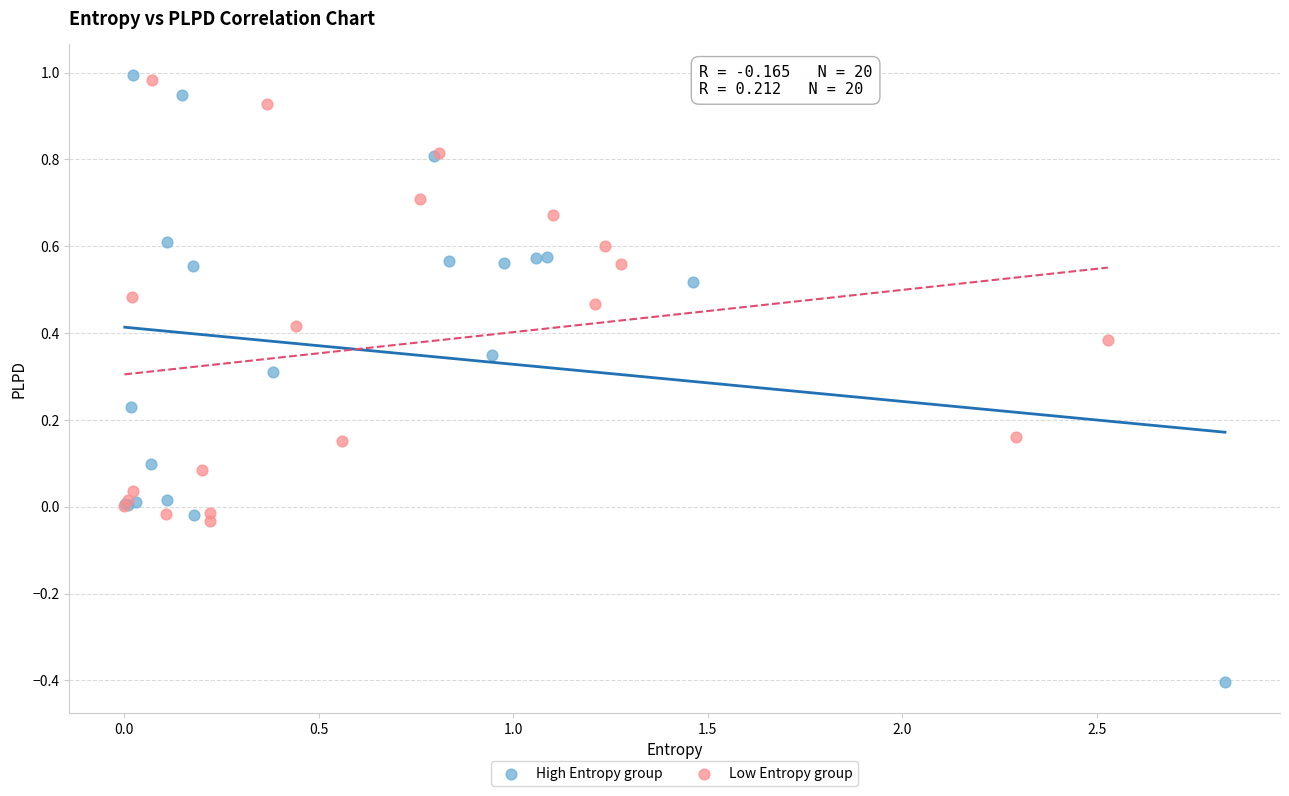

Which series contains the lowest Y value?

High Entropy group